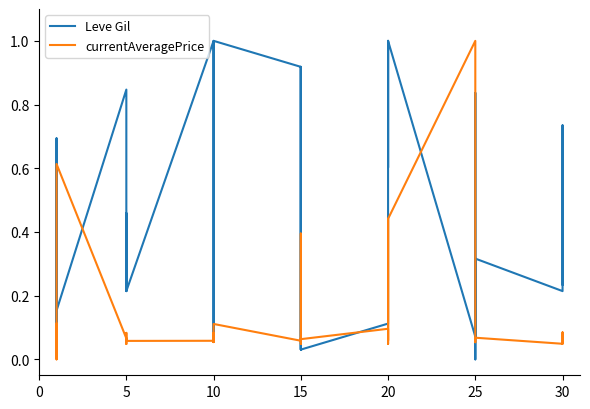

What is the sum of the currentAveragePrice values at 5 and 15?

0.1